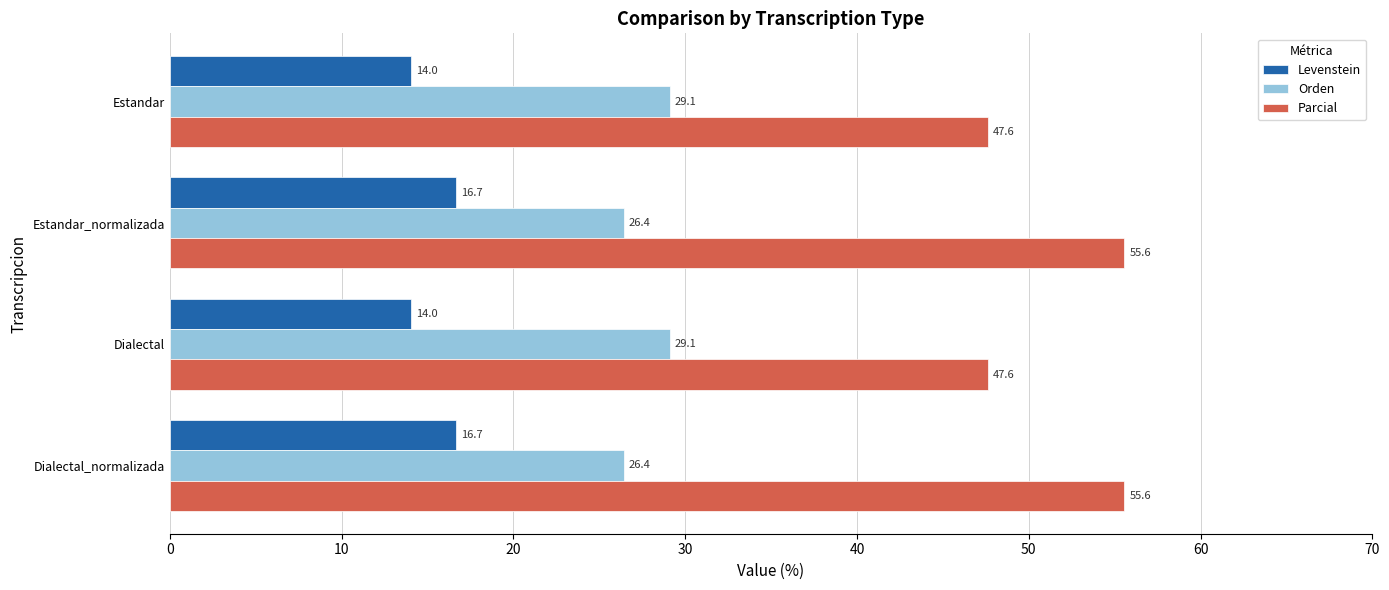

What is the spread (max minus min) of values at Estandar?

33.6